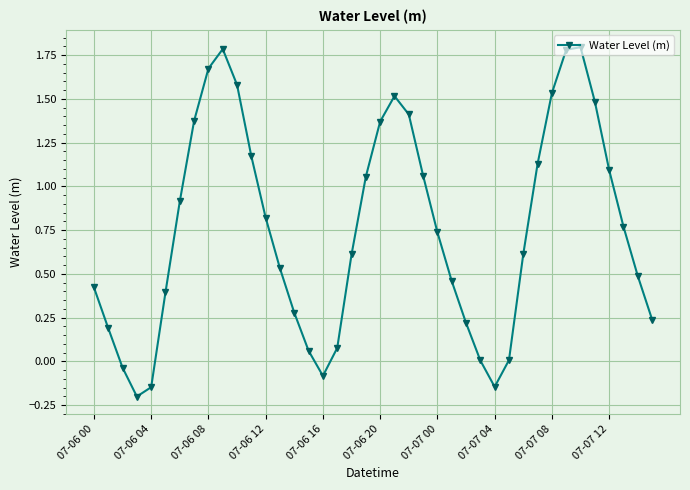

What is the sum of all values?

30.1